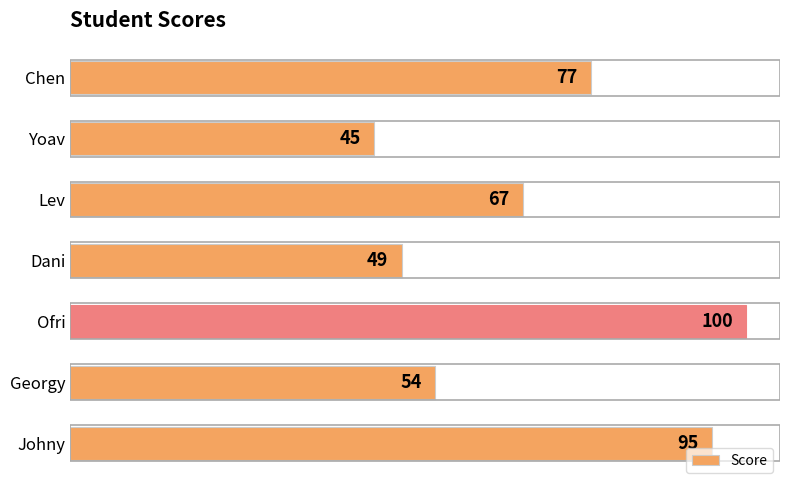

What is the greatest value displayed?

100